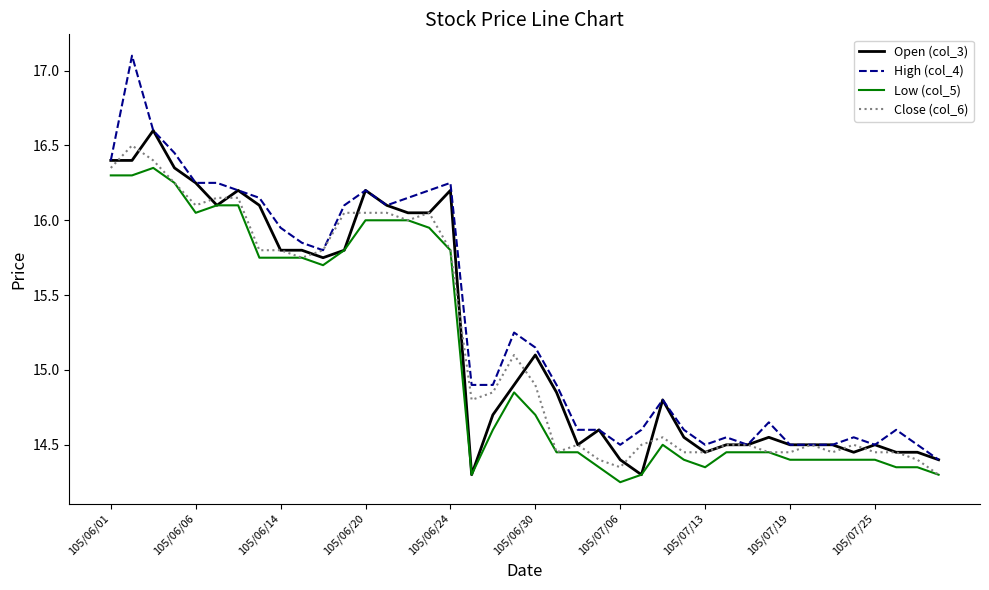

Rank the categories by High (col_4) value from lowest to highest.

39, 24, 28, 30, 32, 33, 34, 36, 38, 29, 35, 22, 23, 25, 27, 37, 31, 26, 17, 18, 21, 20, 19, 10, 105/07/25, 105/07/19, 11, 13, 105/07/13, 14, 105/07/06, 12, 15, 105/06/24, 105/06/30, 16, 105/06/01, 105/06/20, 105/06/14, 105/06/06